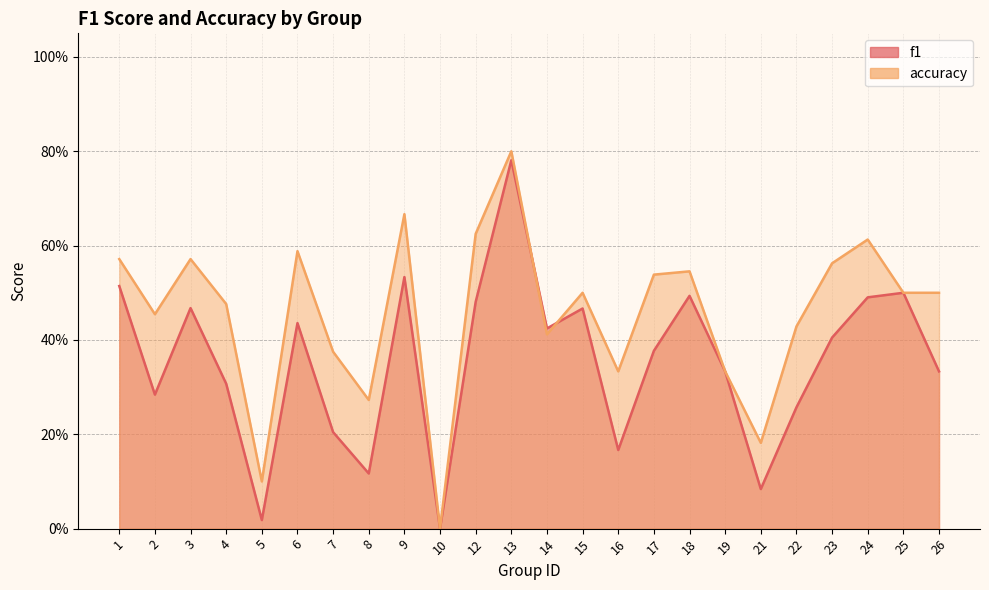

What is the difference between the f1 values at 26 and 23?

0.1